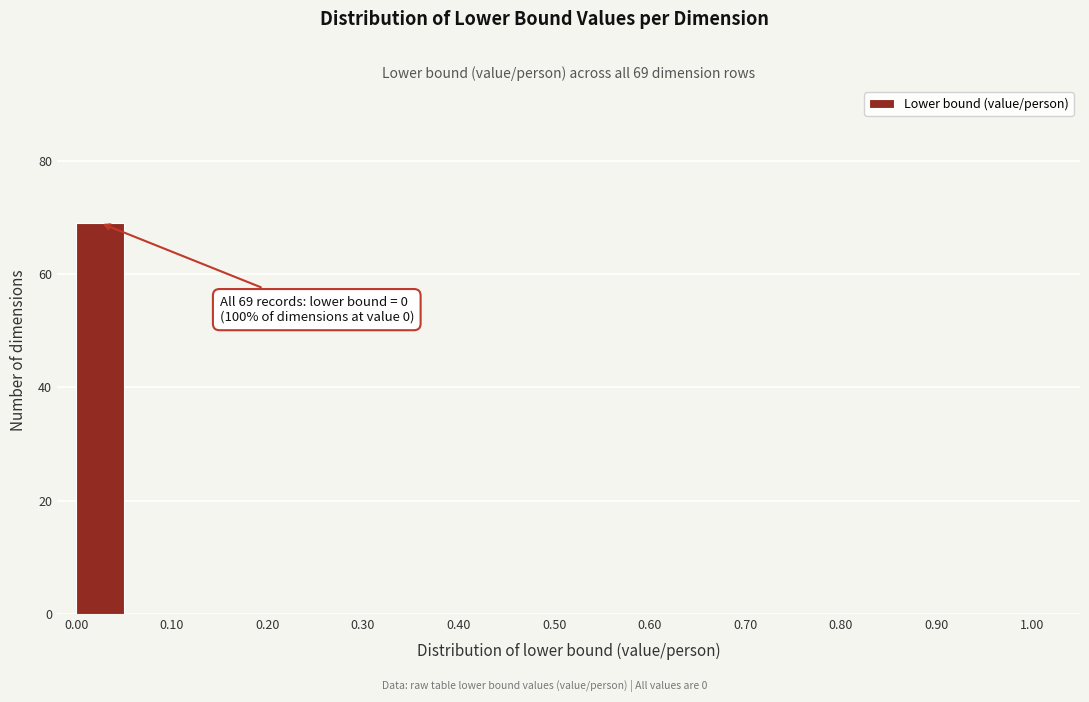

Over which range of the x-axis is the bar tallest?

0.00 to 0.05